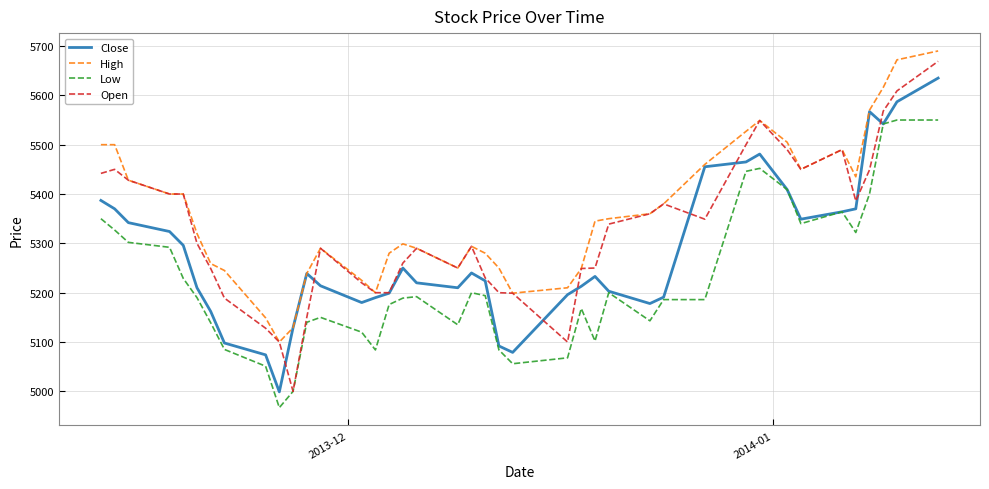

What is the smallest value displayed?

4967.0